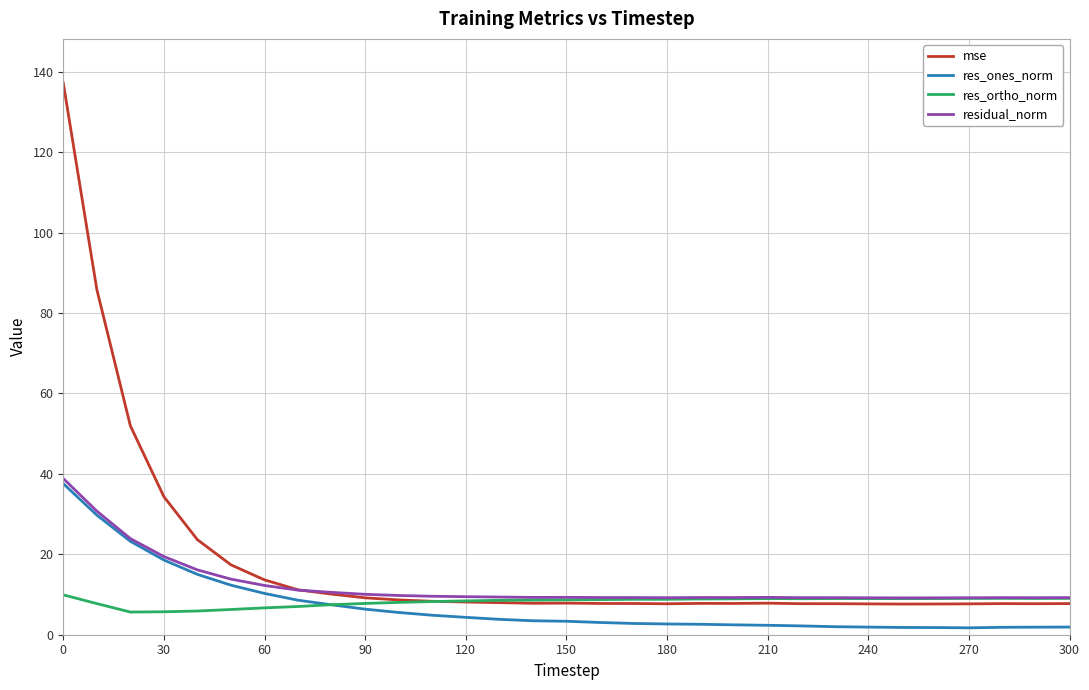

What is the lowest value of the res_ortho_norm series?

5.6